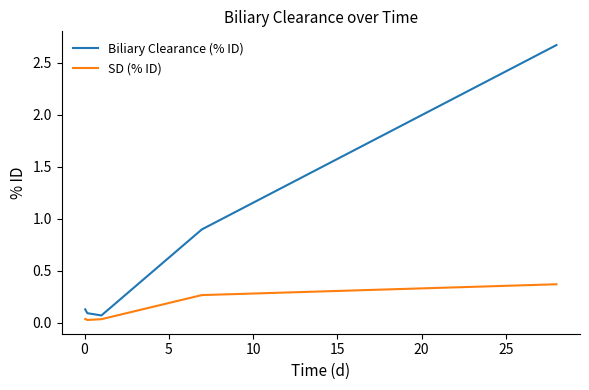

True or false: SD (% ID) and Biliary Clearance (% ID) cross at least once.

False